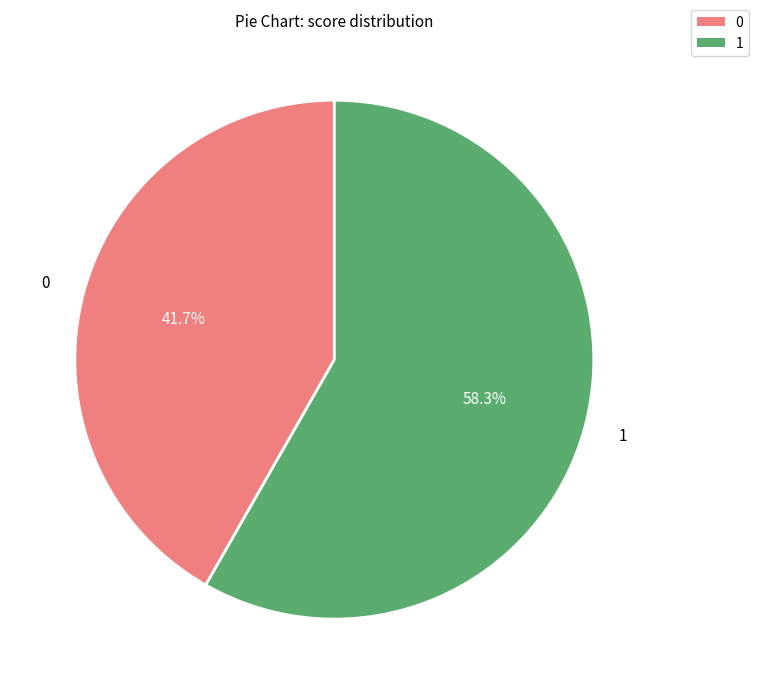

What is the smallest slice in the pie chart?

0